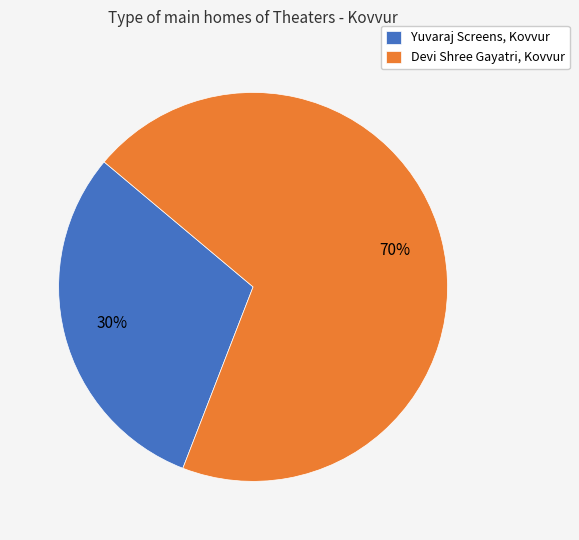

What percentage is the Devi Shree Gayatri, Kovvur slice, to the nearest percent?

70%